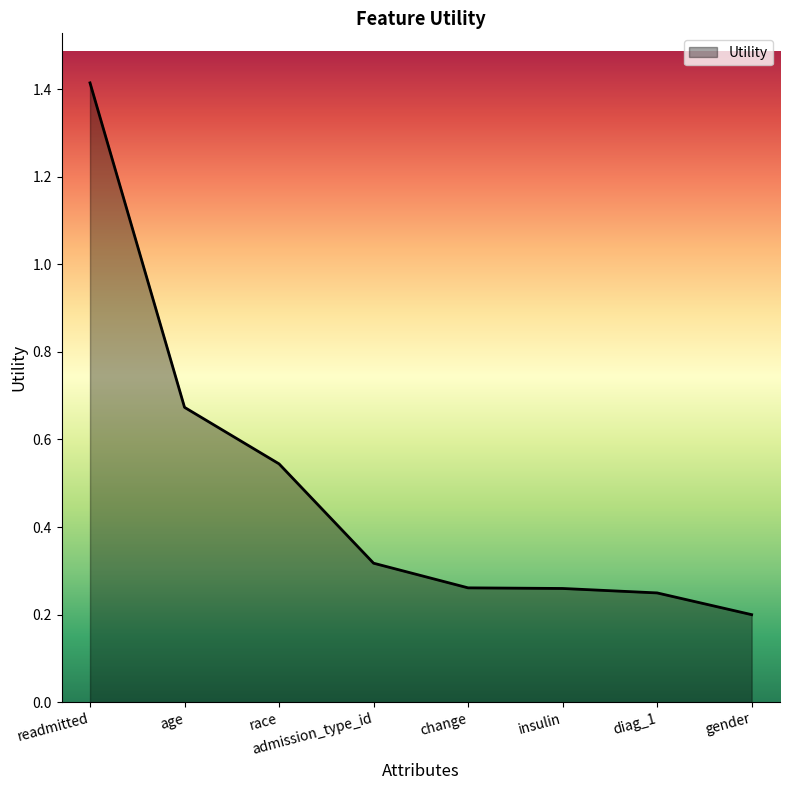

The chart shows a value of 0.4 at change. True or false?

False